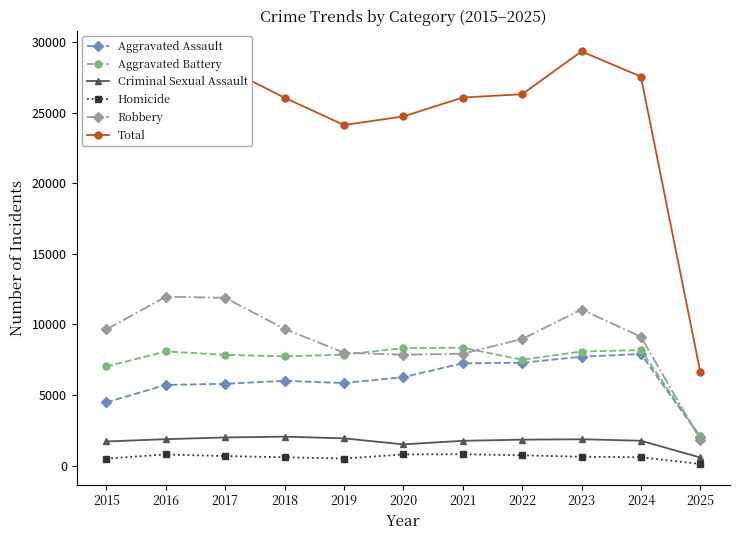

What is the sum of the Aggravated Battery values at 2021 and 2015?

15364